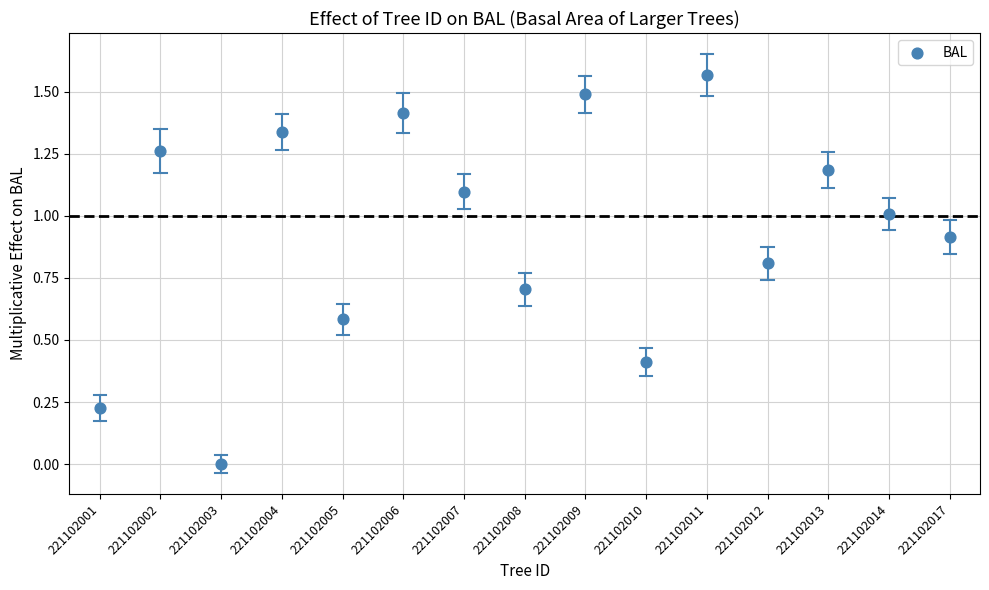

How many points are shown in the scatter plot?

15